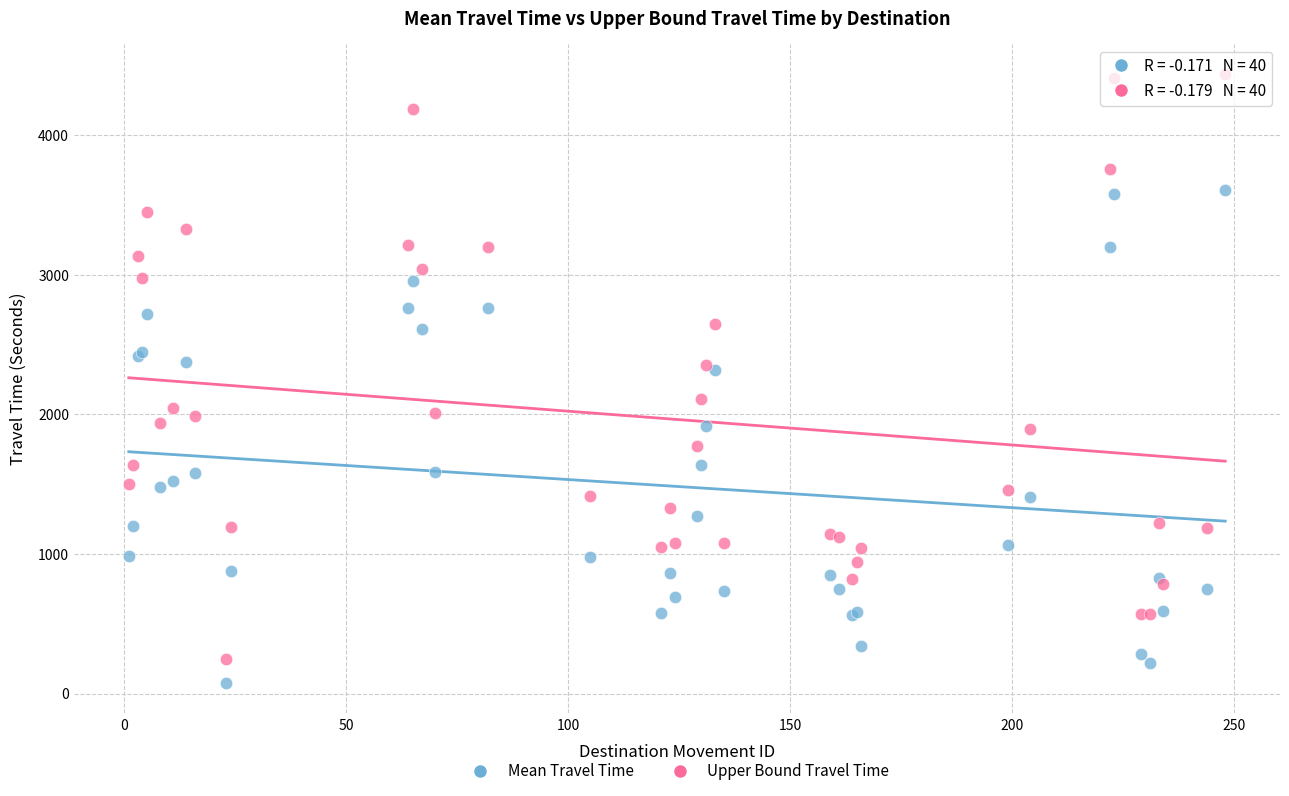

Which series has the widest spread of Y values?

Upper Bound Travel Time